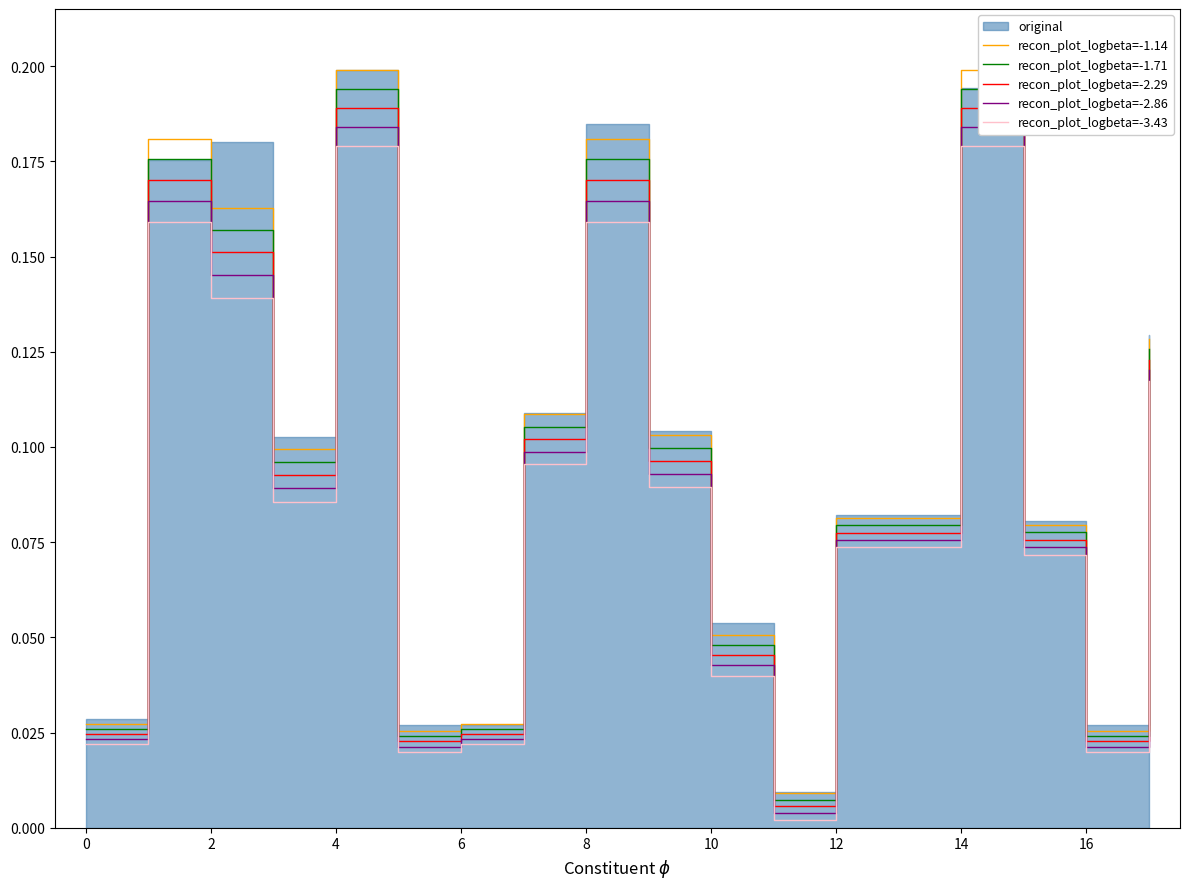

The value of recon_plot_logbeta=-3.43 at 10 is 0.1. True or false?

False